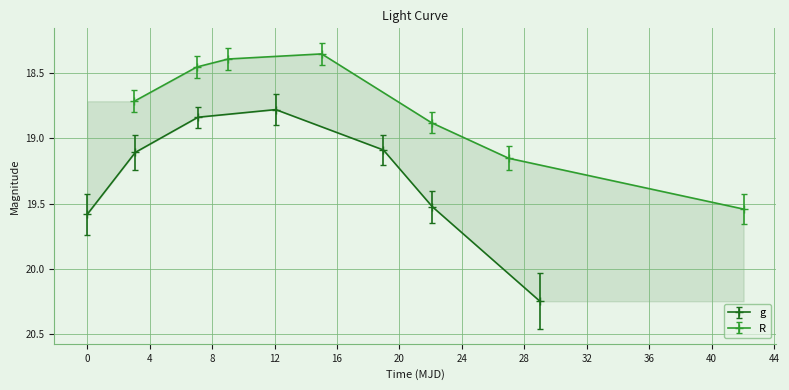

Count the number of categories in the chart.

7